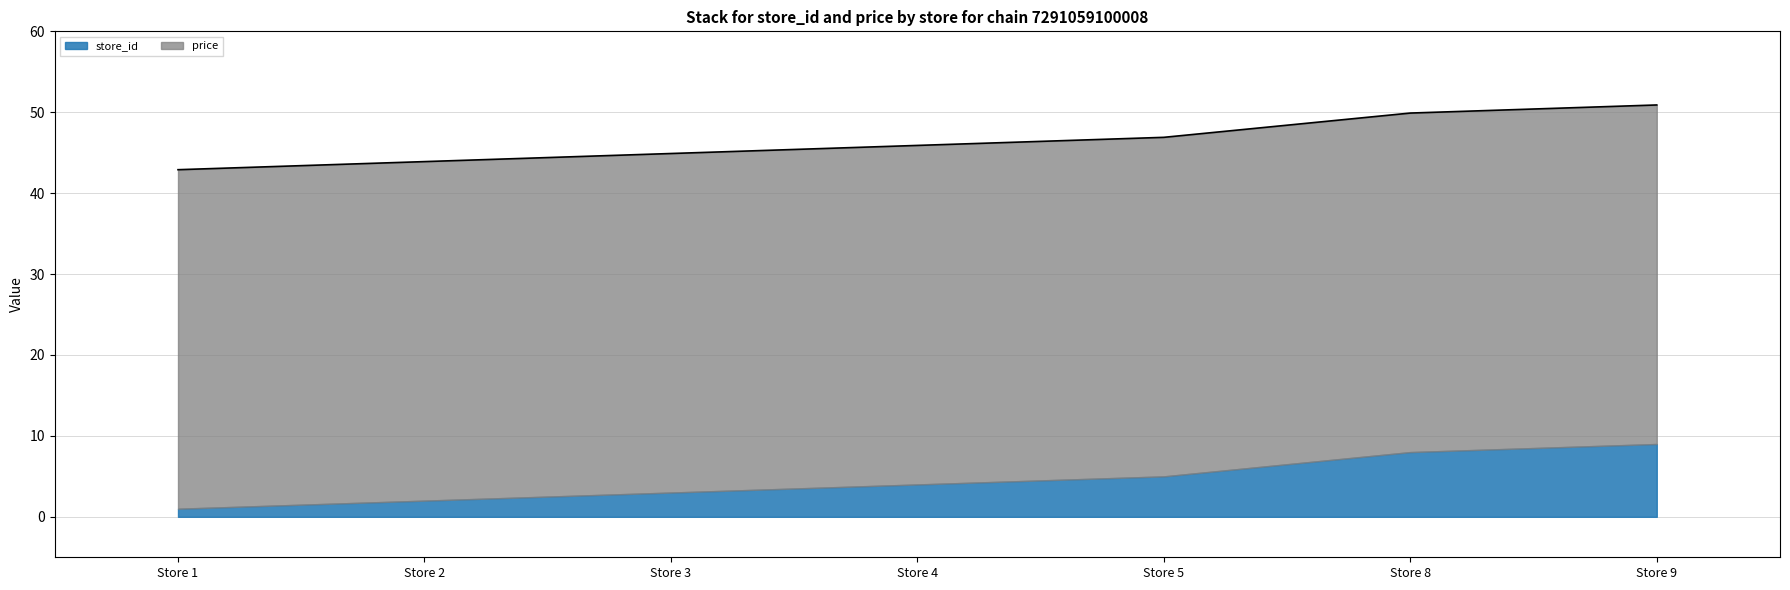

True or false: the data shows 78.6 at Store 4.

False